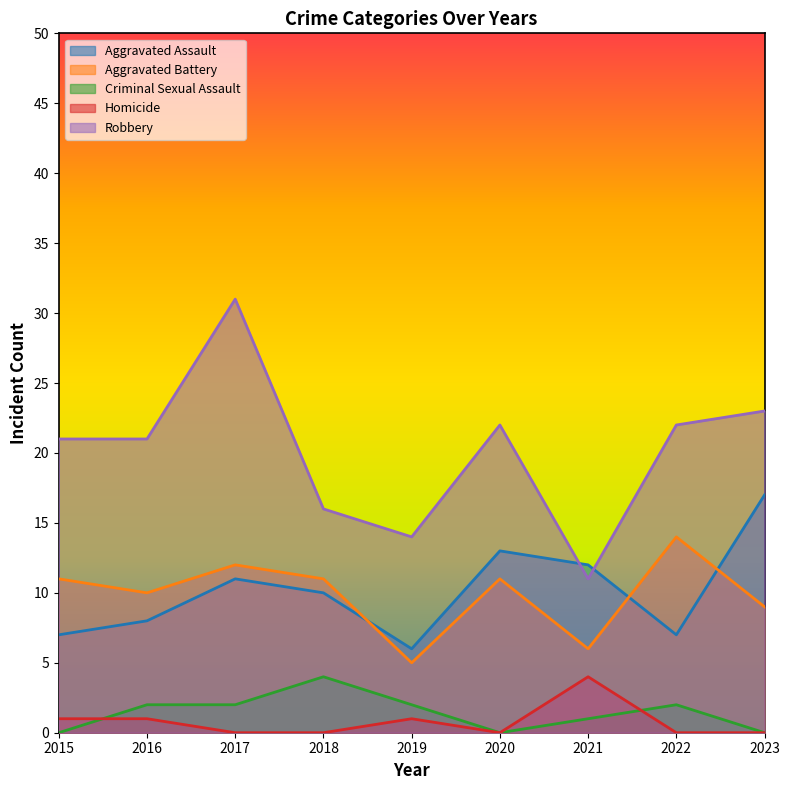

Rank the categories by Aggravated Battery value from highest to lowest.

2022, 2017, 2015, 2018, 2020, 2016, 2023, 2021, 2019